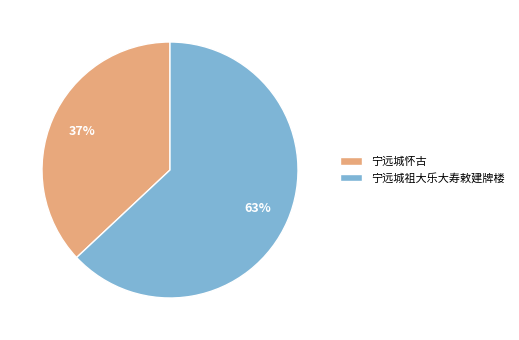

Approximately how many times larger is the value at 宁远城祖大乐大寿敕建牌楼 compared to 宁远城怀古?

1.7